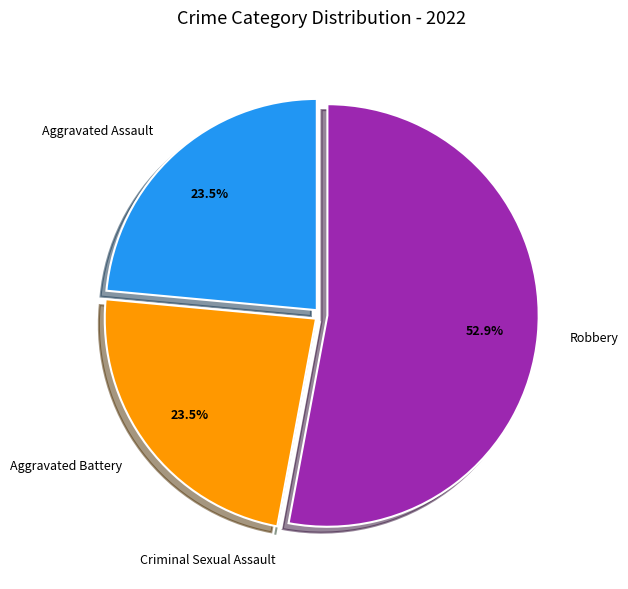

Which slice represents more than half of the pie?

Robbery